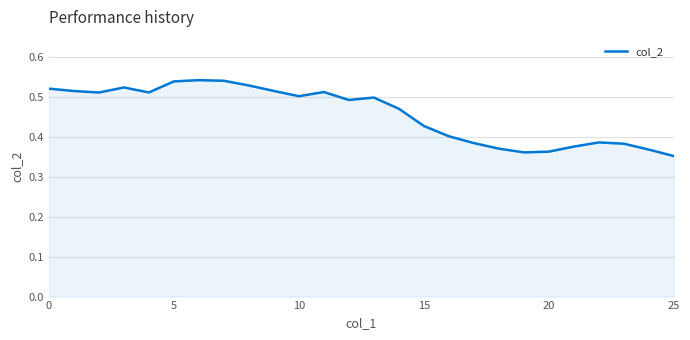

What is the difference between the maximum and minimum values?

0.2